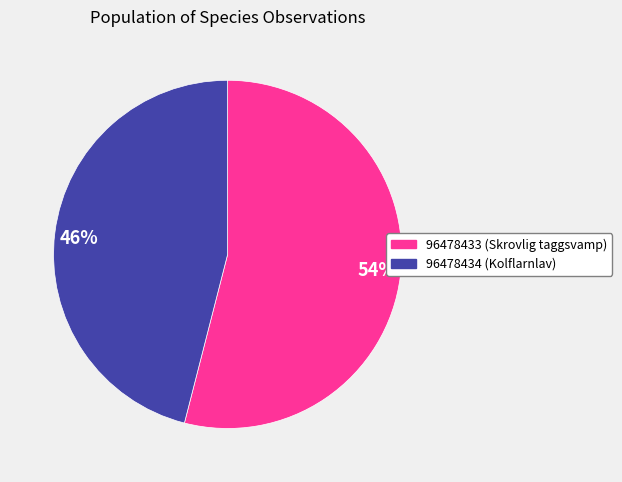

Count the number of slices in the pie.

2